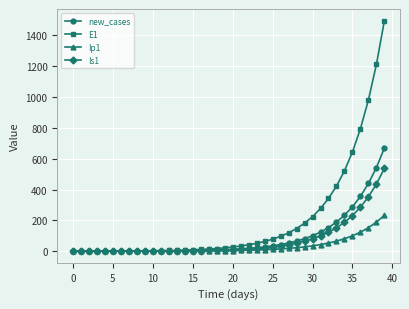

Which series has the largest range (max minus min)?

E1